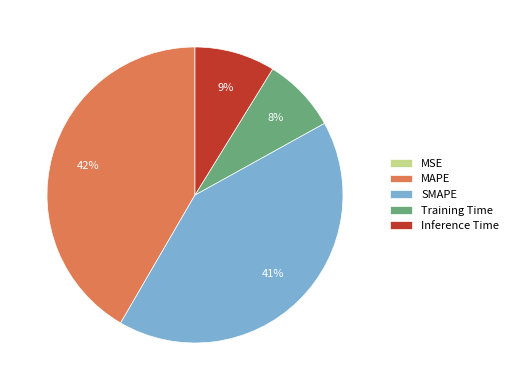

Is there any slice that represents more than half of the pie?

No